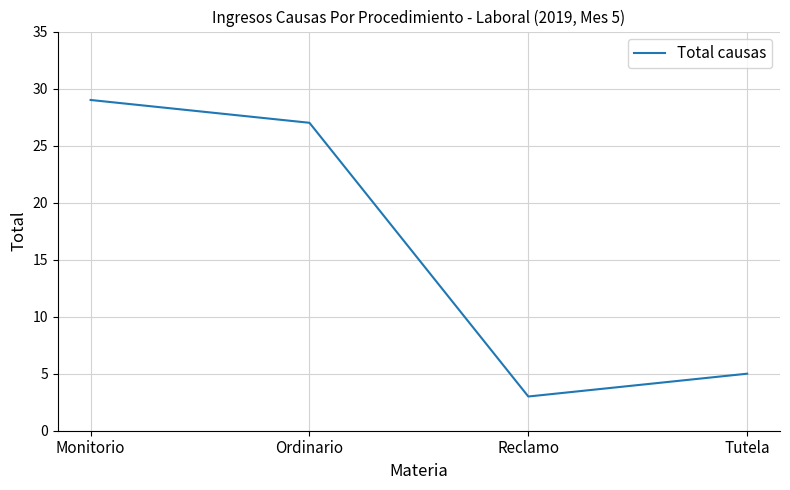

How many series are shown in this chart?

1